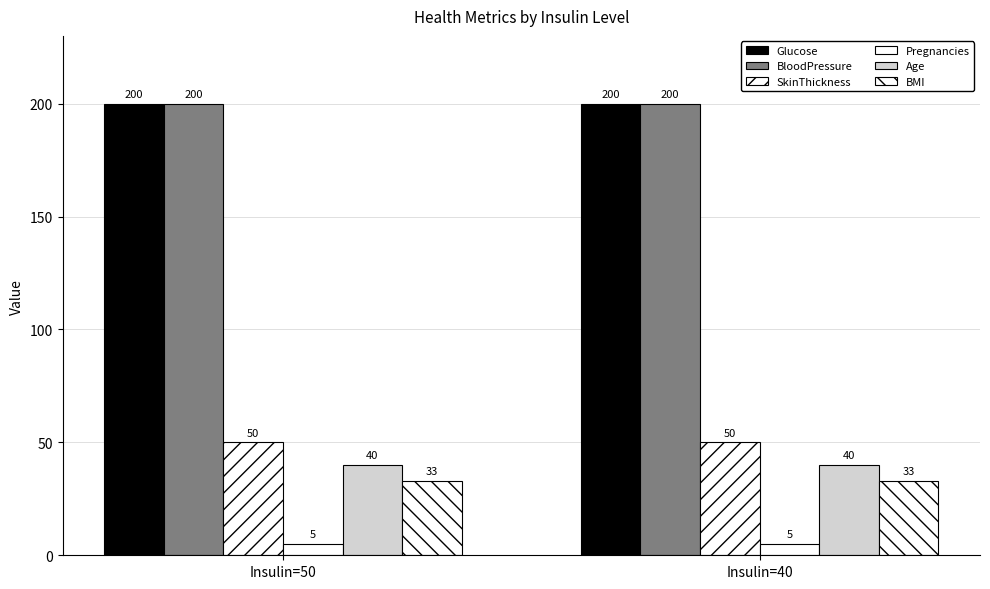

How many series are shown in this chart?

6